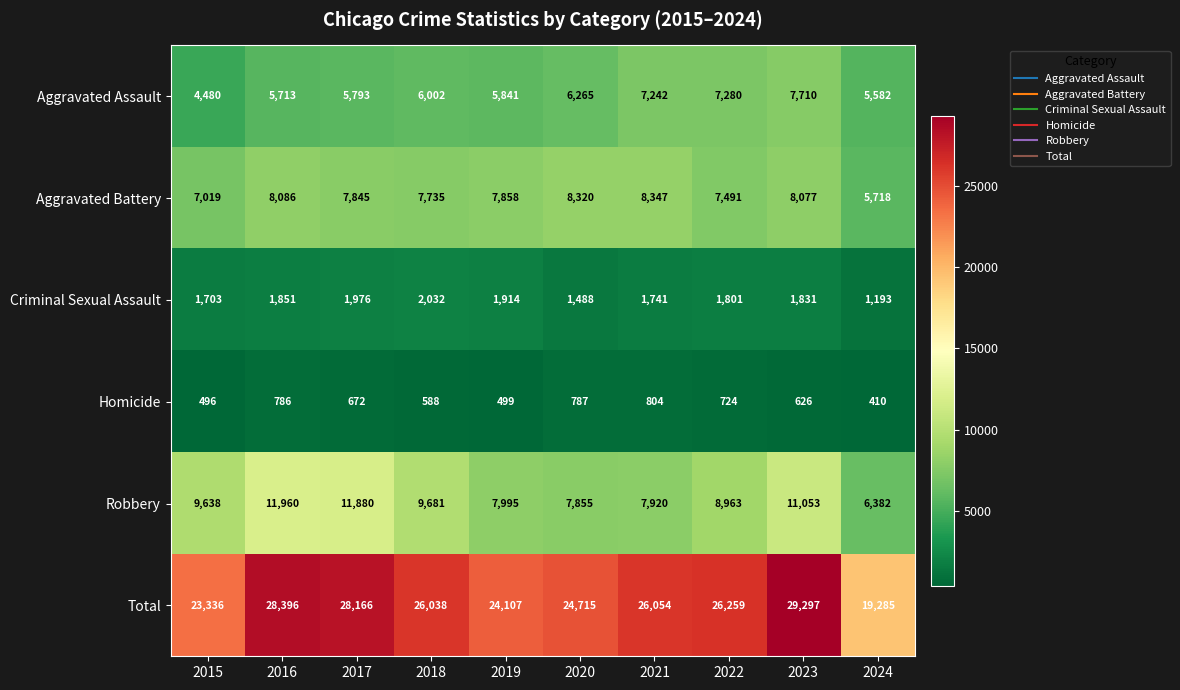

What is the total value across all series at 2017?

56332